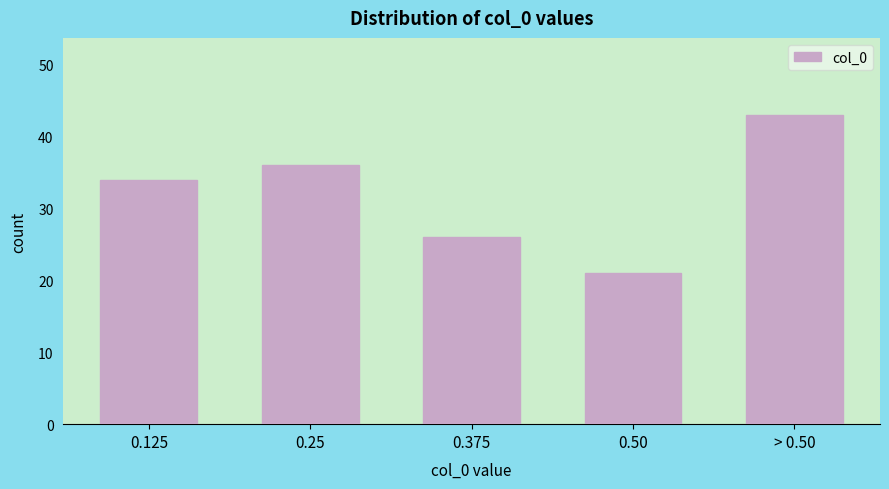

Reading left to right, transcribe all the data shown in this chart.

0.125=34	0.25=36	0.375=26	0.50=21	> 0.50=43